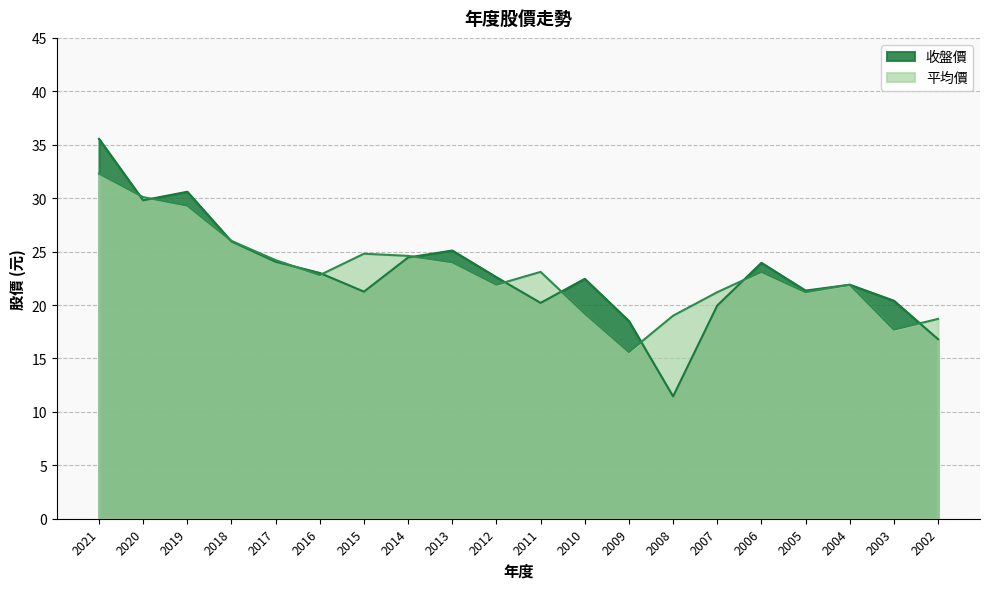

In 平均價, how many points are lower than both neighbors (excluding endpoints)?

5